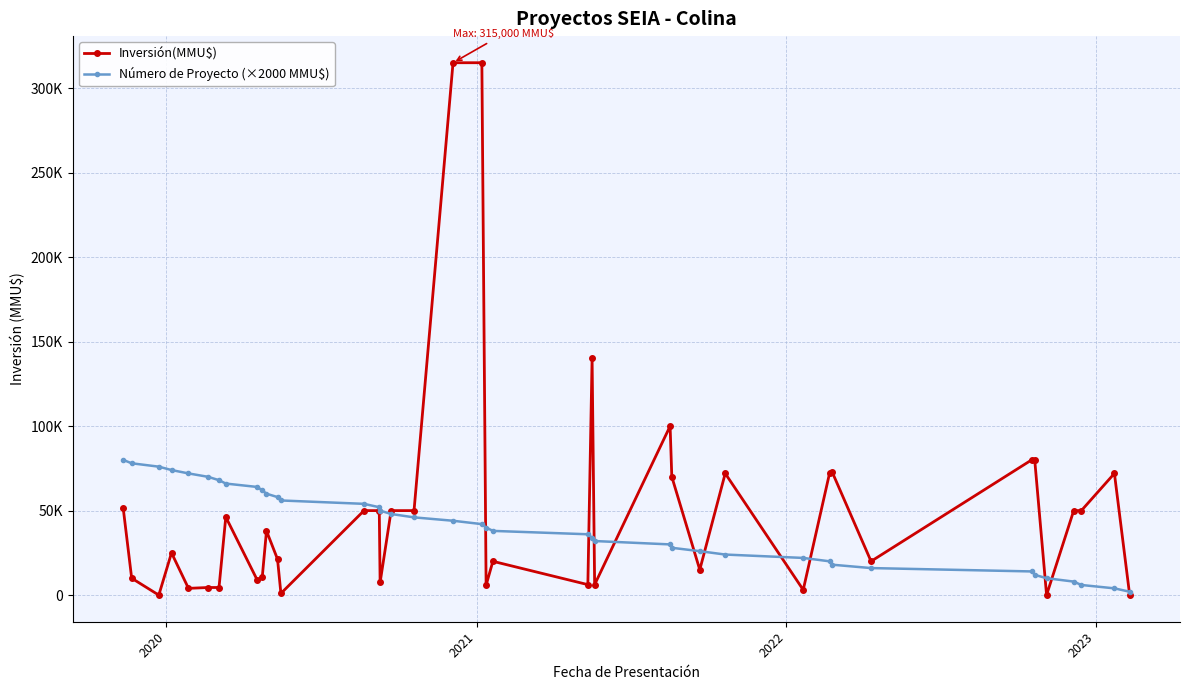

Does the chart have visible grid lines?

Yes